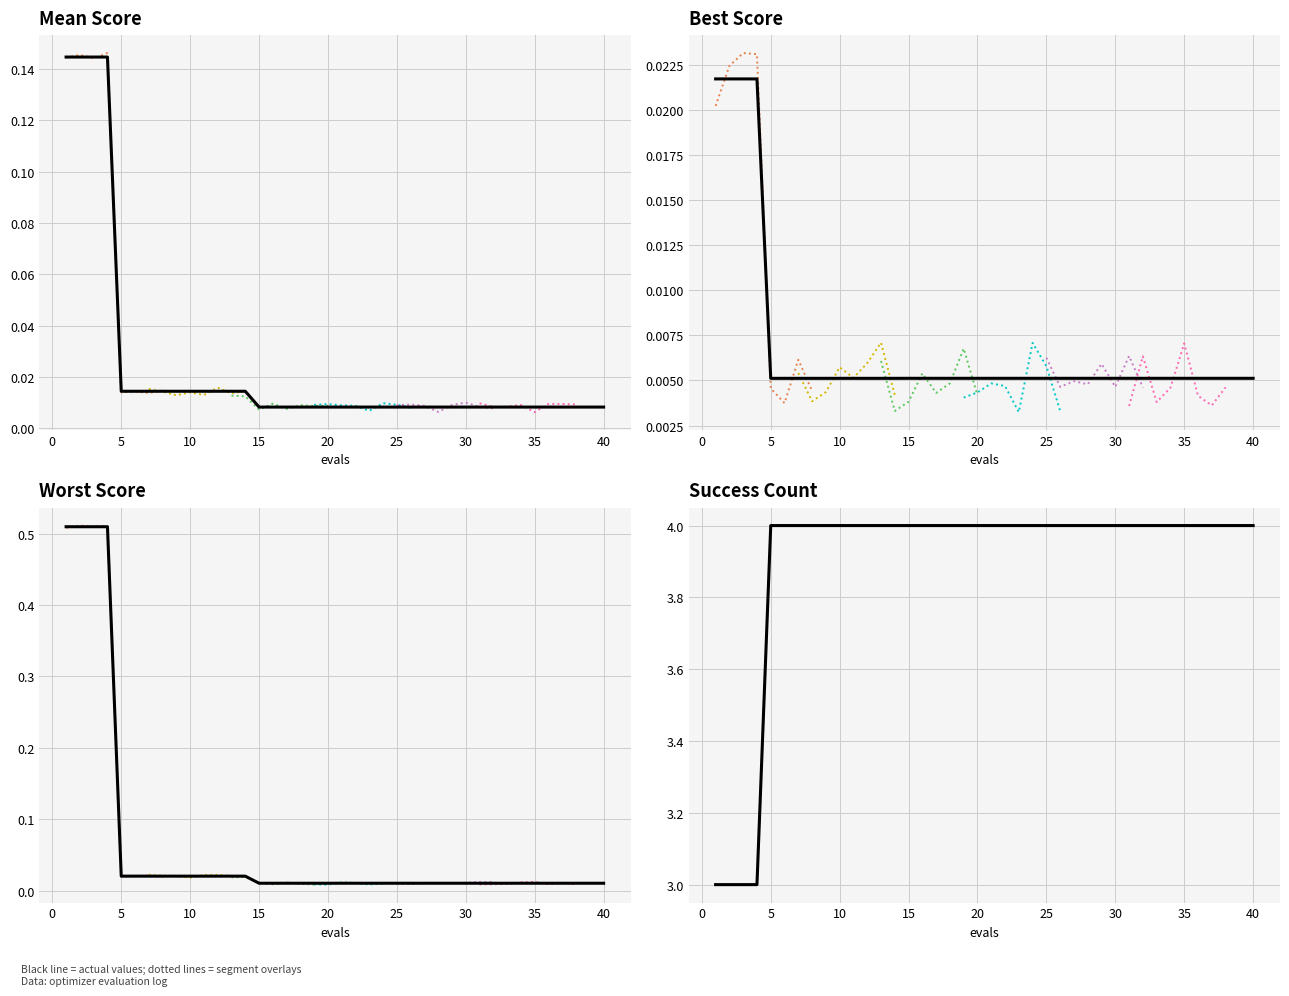

What is the lowest value of the success num series?

3.0